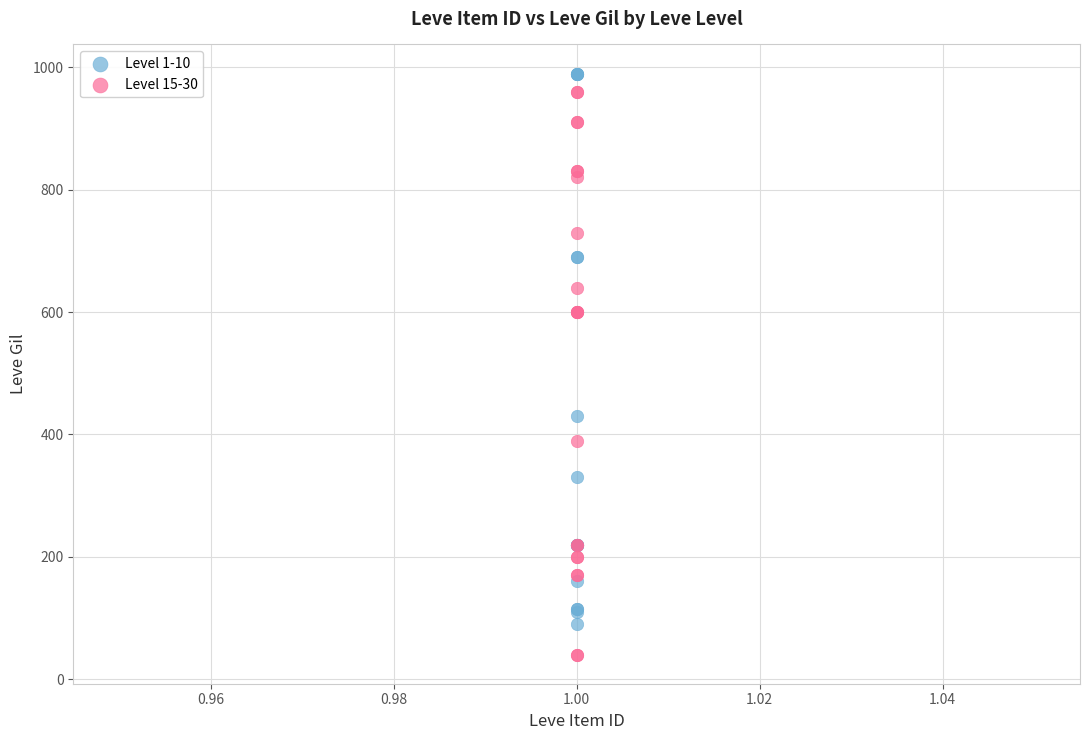

Which series contains the lowest Y value?

Level 15-30